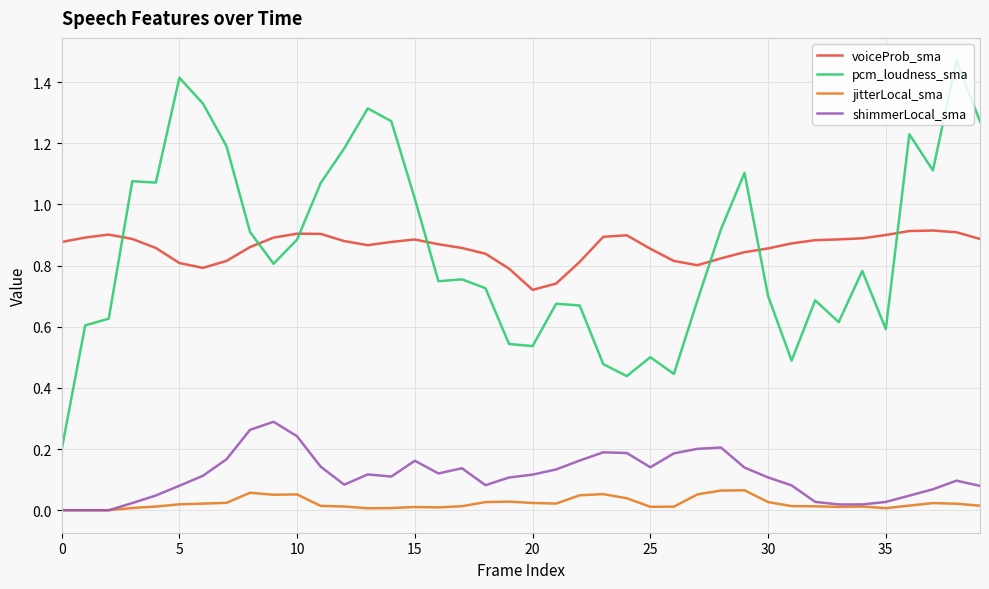

True or false: jitterLocal_sma and voiceProb_sma cross at least once.

False